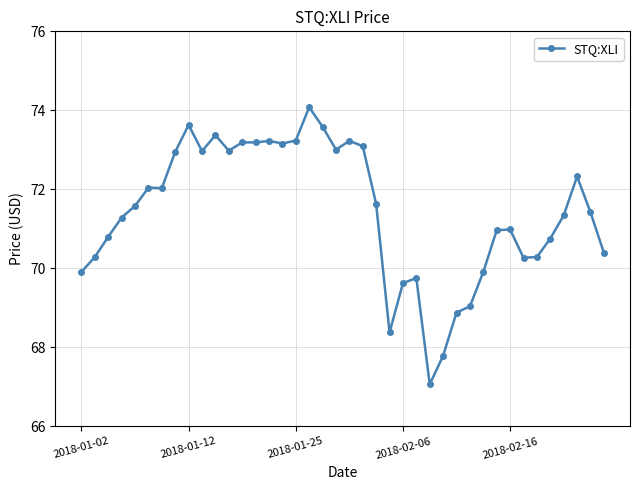

What is the maximum value shown in the chart?

74.1